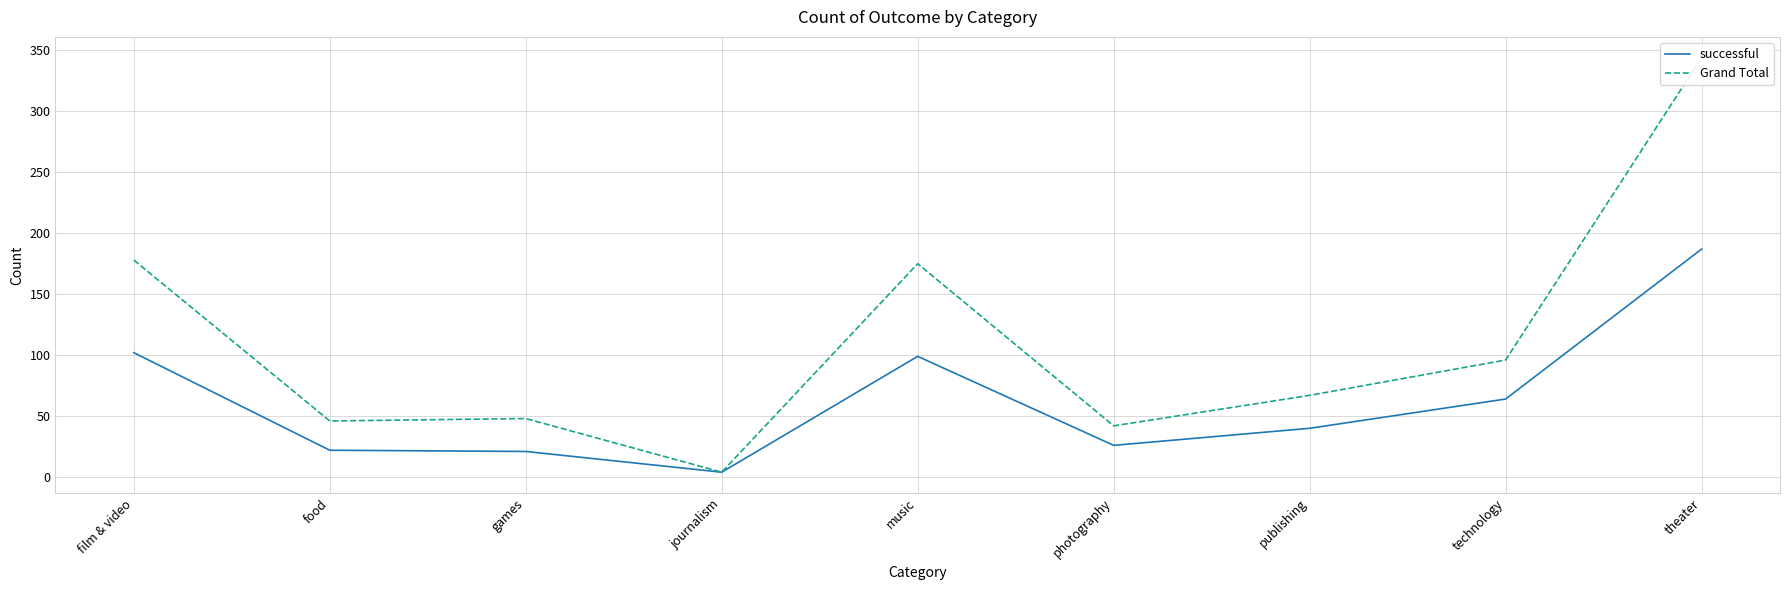

What is the highest value of the successful series?

187